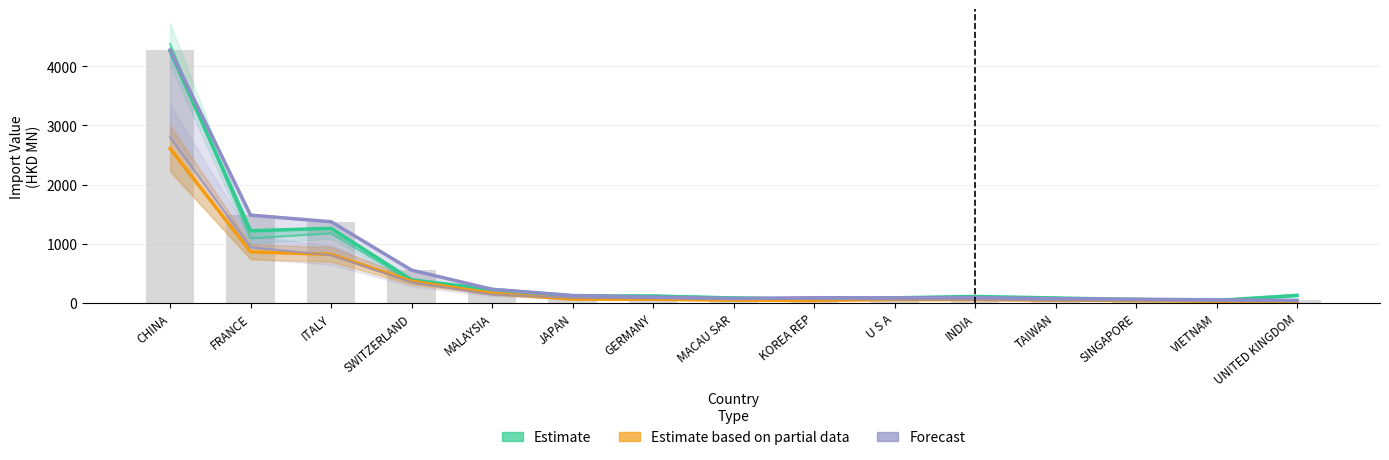

What is the difference between the Forecast values at SINGAPORE and GERMANY?

36.2